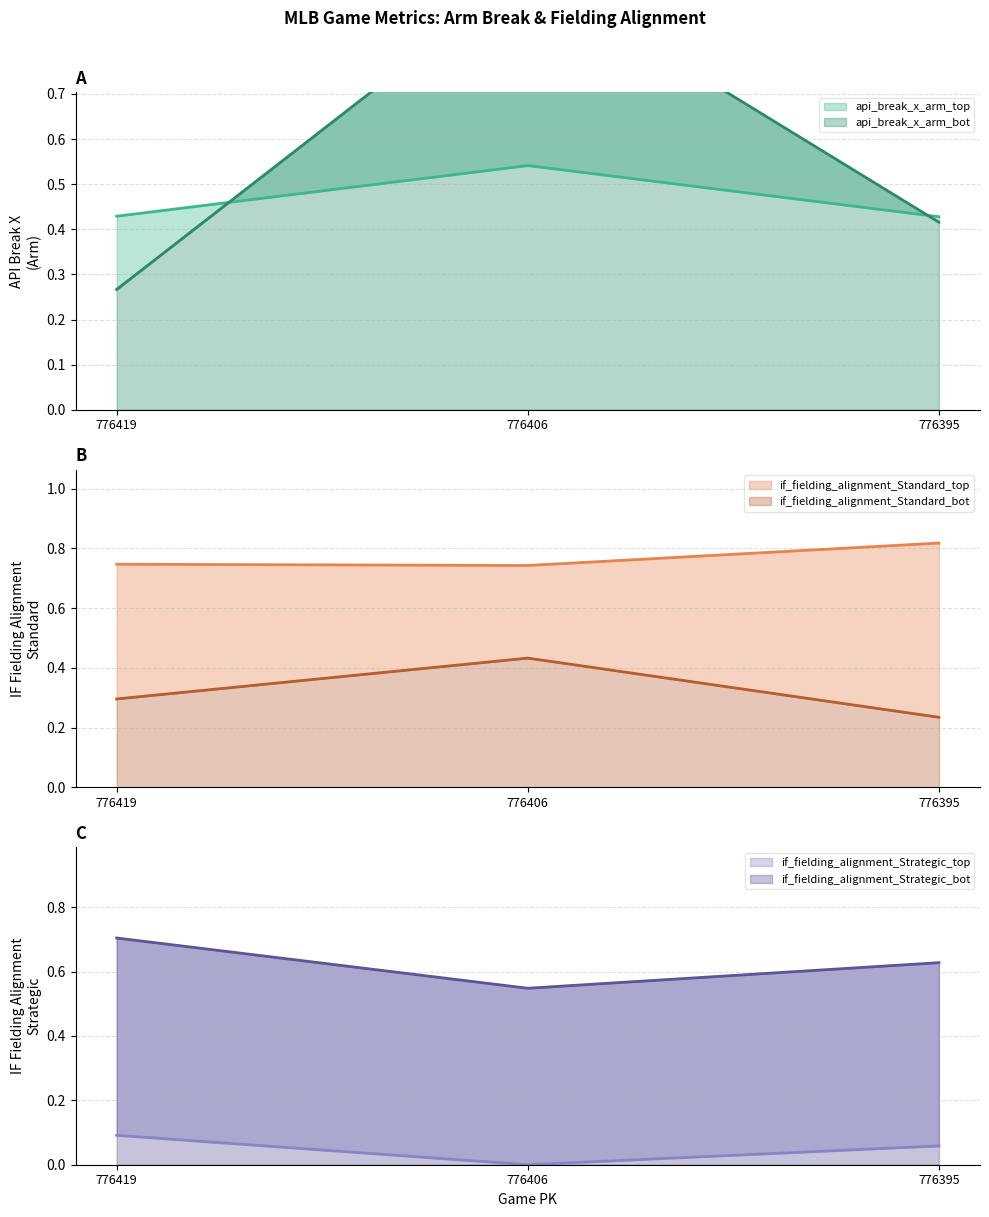

What is the value of the if_fielding_alignment_Strategic_bot point at the 1st from the left?

0.7